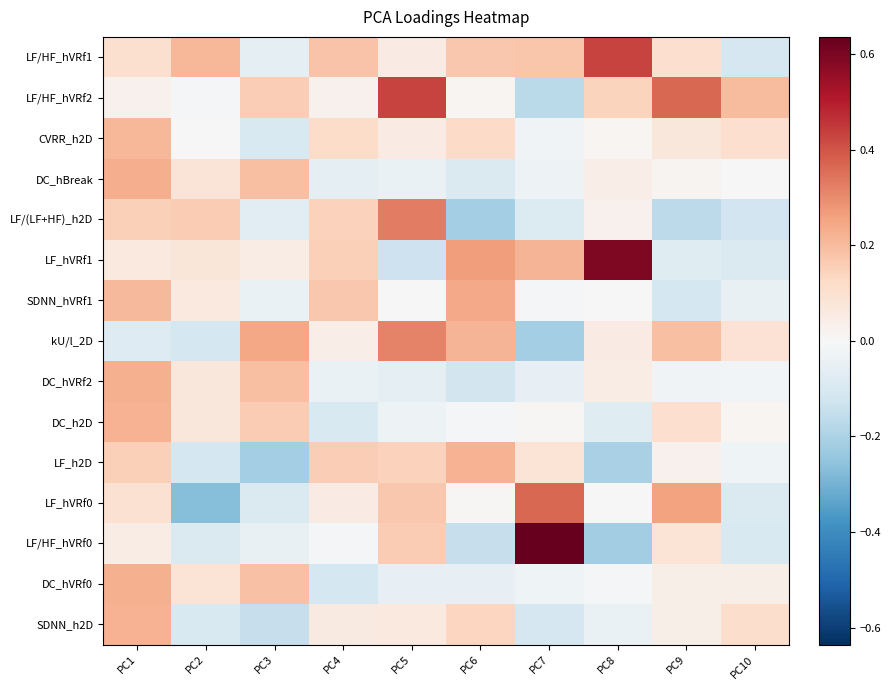

Reading left to right, list all the values displayed in this chart.

LF/HF_hVRf1: PC1=0.1	PC2=0.2	PC3=-0.1	PC4=0.2	PC5=0.1	PC6=0.2	PC7=0.2	PC8=0.4	PC9=0.1	PC10=-0.1
LF/HF_hVRf2: PC1=0.0	PC2=-0.0	PC3=0.2	PC4=0.0	PC5=0.4	PC6=0.0	PC7=-0.2	PC8=0.1	PC9=0.4	PC10=0.2
CVRR_h2D: PC1=0.2	PC2=-0.0	PC3=-0.1	PC4=0.1	PC5=0.1	PC6=0.1	PC7=-0.0	PC8=0.0	PC9=0.1	PC10=0.1
DC_hBreak: PC1=0.2	PC2=0.1	PC3=0.2	PC4=-0.1	PC5=-0.0	PC6=-0.1	PC7=-0.0	PC8=0.0	PC9=0.0	PC10=-0.0
LF/(LF+HF)_h2D: PC1=0.1	PC2=0.2	PC3=-0.1	PC4=0.1	PC5=0.3	PC6=-0.2	PC7=-0.1	PC8=0.0	PC9=-0.2	PC10=-0.1
LF_hVRf1: PC1=0.1	PC2=0.1	PC3=0.0	PC4=0.2	PC5=-0.1	PC6=0.3	PC7=0.2	PC8=0.6	PC9=-0.1	PC10=-0.1
SDNN_hVRf1: PC1=0.2	PC2=0.1	PC3=-0.0	PC4=0.2	PC5=-0.0	PC6=0.2	PC7=-0.0	PC8=-0.0	PC9=-0.1	PC10=-0.0
kU/l_2D: PC1=-0.1	PC2=-0.1	PC3=0.2	PC4=0.0	PC5=0.3	PC6=0.2	PC7=-0.2	PC8=0.1	PC9=0.2	PC10=0.1
DC_hVRf2: PC1=0.2	PC2=0.1	PC3=0.2	PC4=-0.0	PC5=-0.1	PC6=-0.1	PC7=-0.1	PC8=0.0	PC9=-0.0	PC10=-0.0
DC_h2D: PC1=0.2	PC2=0.1	PC3=0.2	PC4=-0.1	PC5=-0.0	PC6=-0.0	PC7=0.0	PC8=-0.1	PC9=0.1	PC10=0.0
LF_h2D: PC1=0.2	PC2=-0.1	PC3=-0.2	PC4=0.2	PC5=0.1	PC6=0.2	PC7=0.1	PC8=-0.2	PC9=0.0	PC10=-0.0
LF_hVRf0: PC1=0.1	PC2=-0.3	PC3=-0.1	PC4=0.1	PC5=0.2	PC6=0.0	PC7=0.4	PC8=-0.0	PC9=0.3	PC10=-0.1
LF/HF_hVRf0: PC1=0.0	PC2=-0.1	PC3=-0.0	PC4=-0.0	PC5=0.2	PC6=-0.1	PC7=0.6	PC8=-0.2	PC9=0.1	PC10=-0.1
DC_hVRf0: PC1=0.2	PC2=0.1	PC3=0.2	PC4=-0.1	PC5=-0.1	PC6=-0.1	PC7=-0.0	PC8=-0.0	PC9=0.0	PC10=0.0
SDNN_h2D: PC1=0.2	PC2=-0.1	PC3=-0.1	PC4=0.1	PC5=0.1	PC6=0.1	PC7=-0.1	PC8=-0.0	PC9=0.0	PC10=0.1